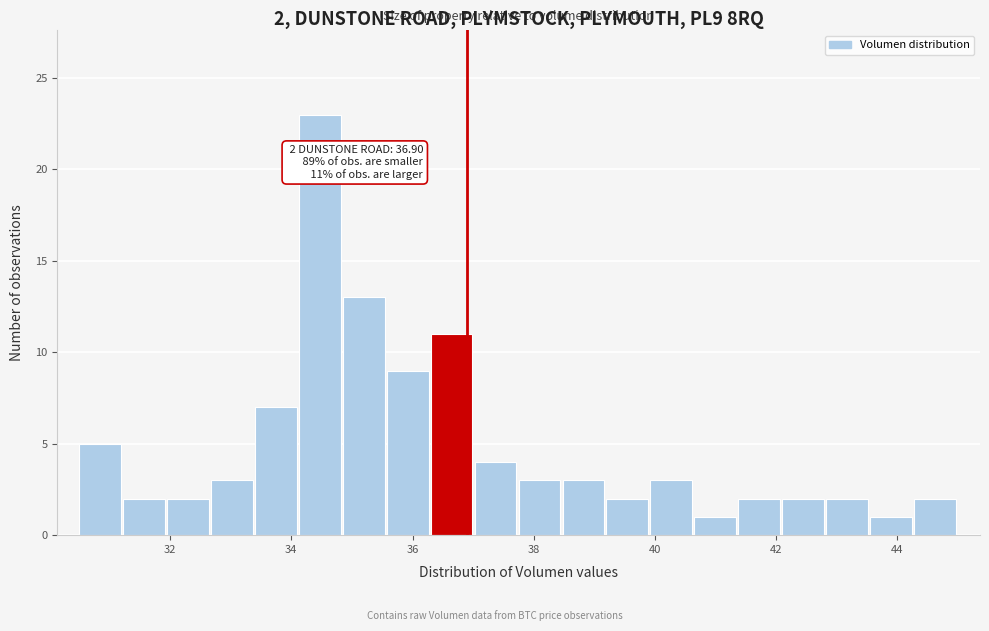

Around what value on the x-axis is the tallest bar? Give the approximate position of its centre, as read against the axis.

34.4